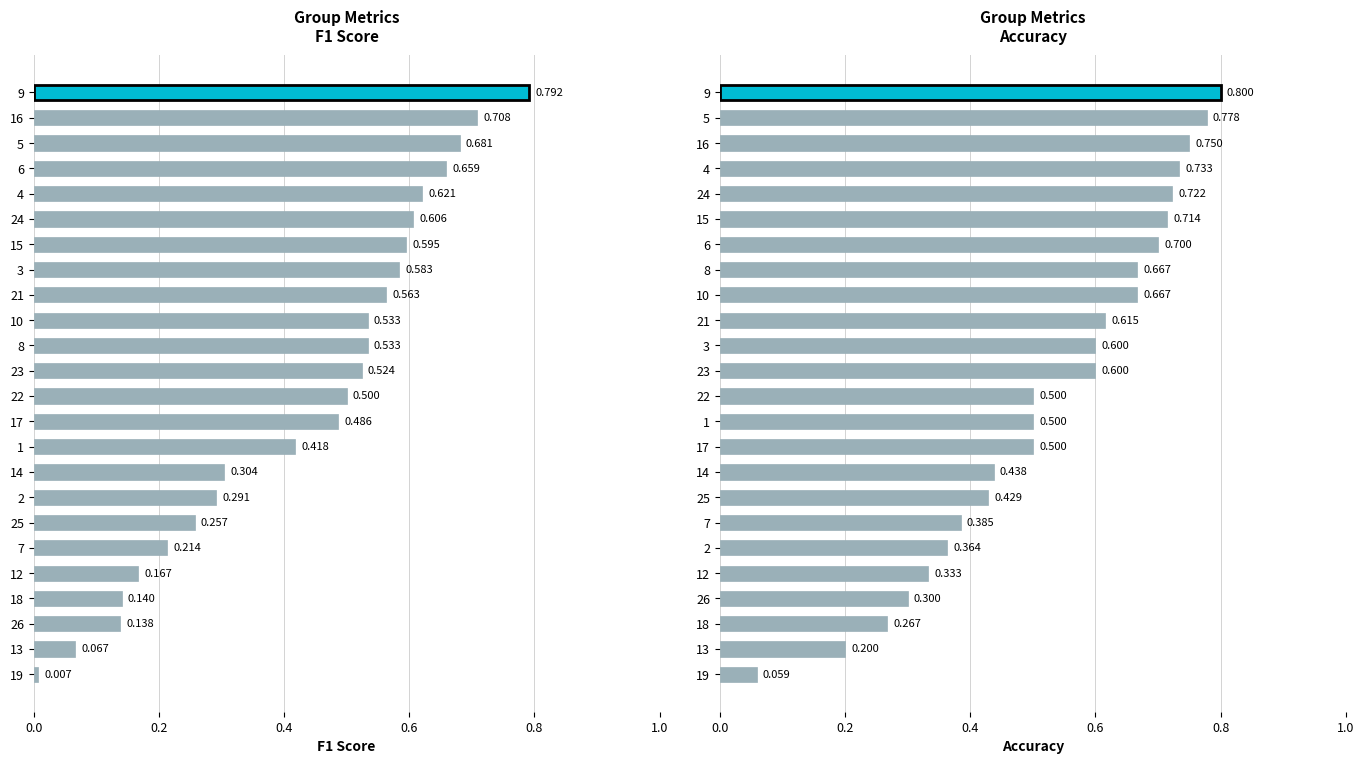

Rank the series by their average value, from lowest to highest.

f1, accuracy